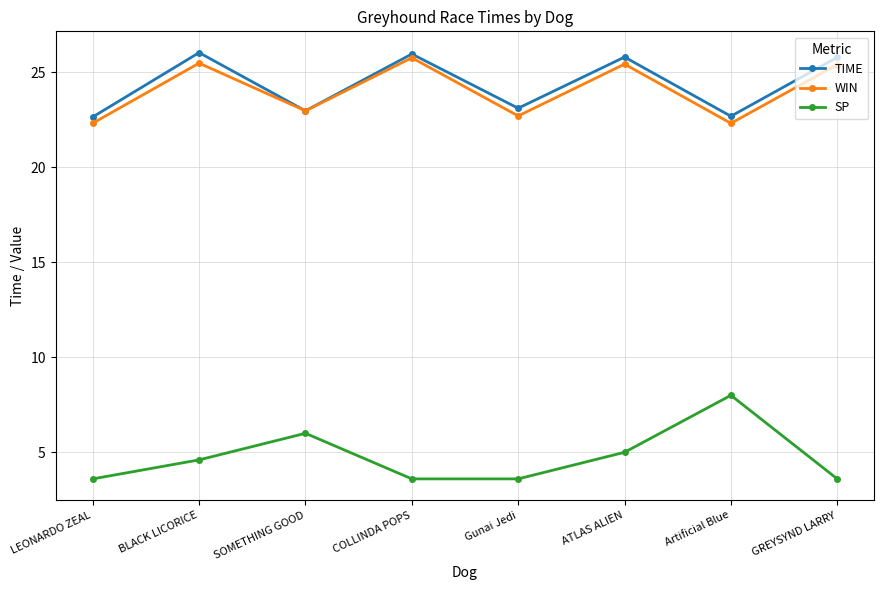

Rank the series by their maximum value, from highest to lowest.

TIME, WIN, SP